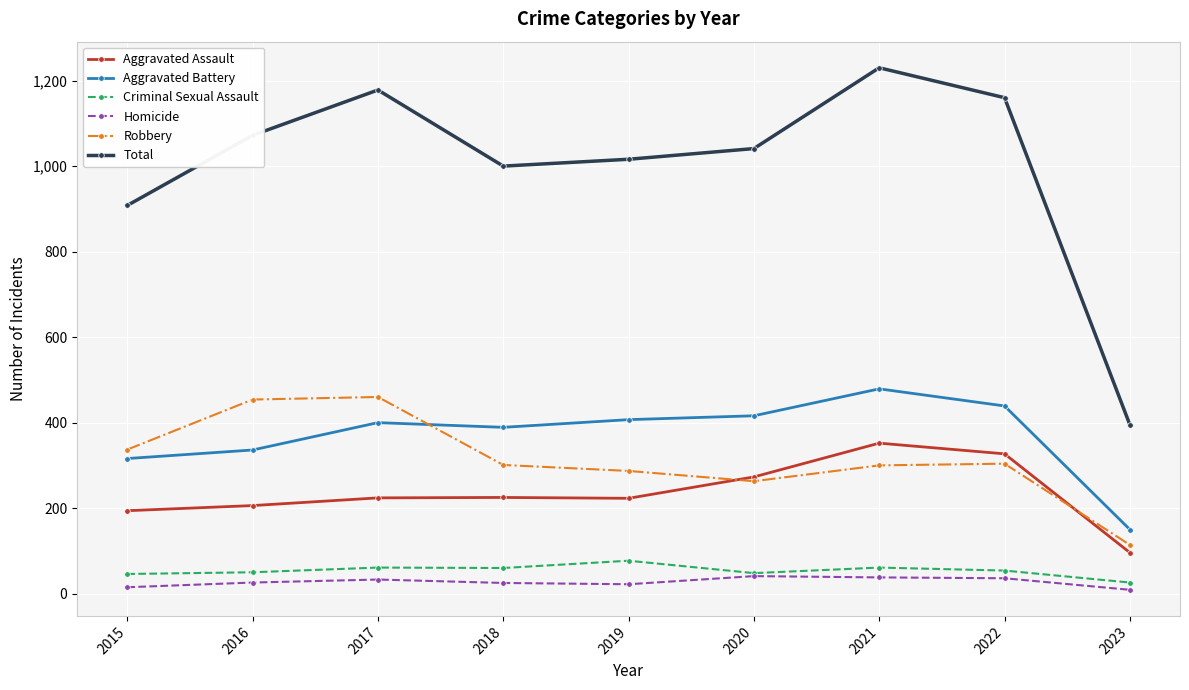

True or false: Aggravated Battery has a value of 316 at 2015.

True